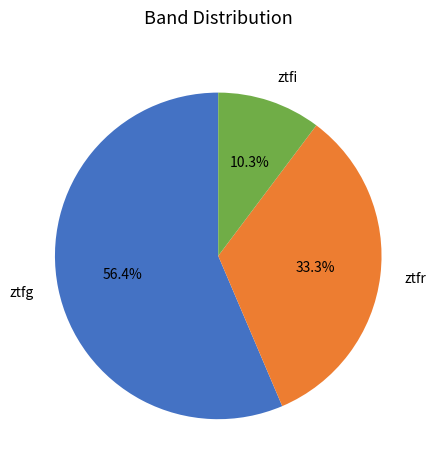

Approximately how many times larger is the value at ztfi compared to ztfr?

0.3